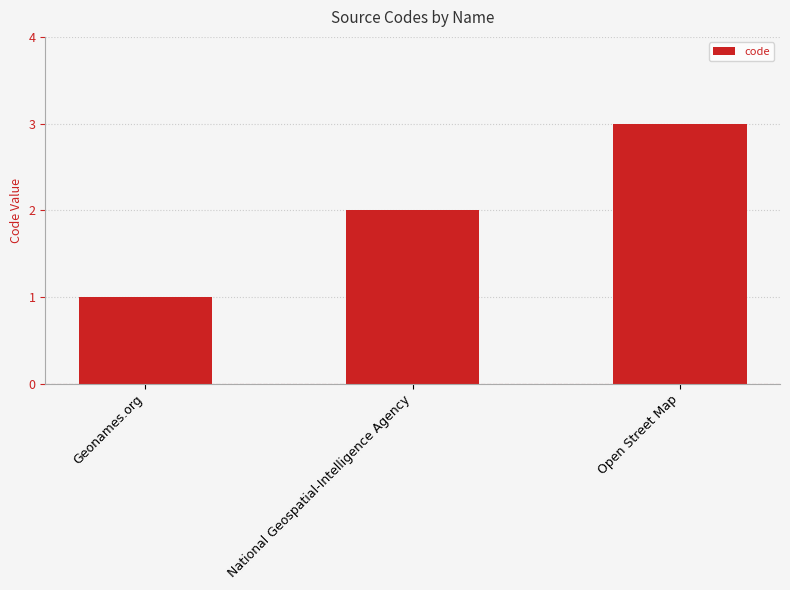

What is the difference between the values at Open Street Map and Geonames.org?

2